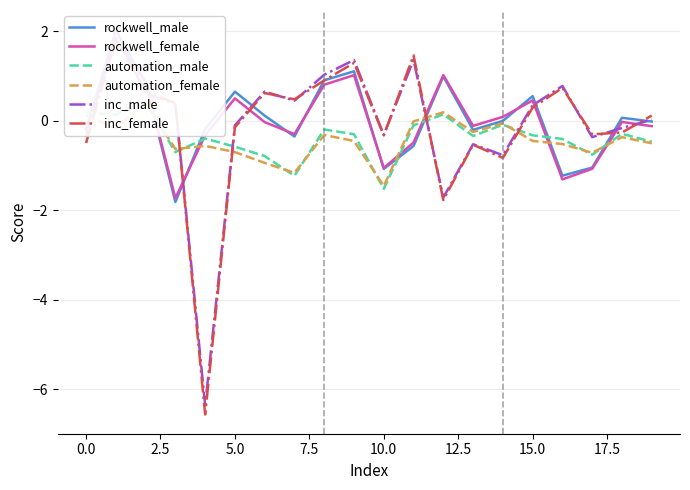

How many negative values does the automation_male series have?

16